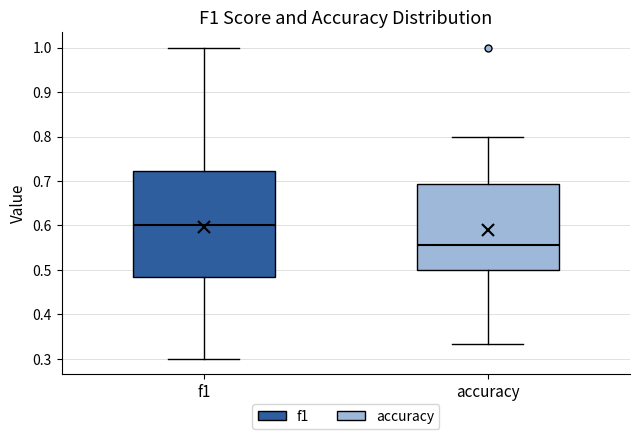

Where is the lower edge of the box for f1 on the y-axis? The values are not printed on the chart, so give them approximately, as read against the axis.

0.48